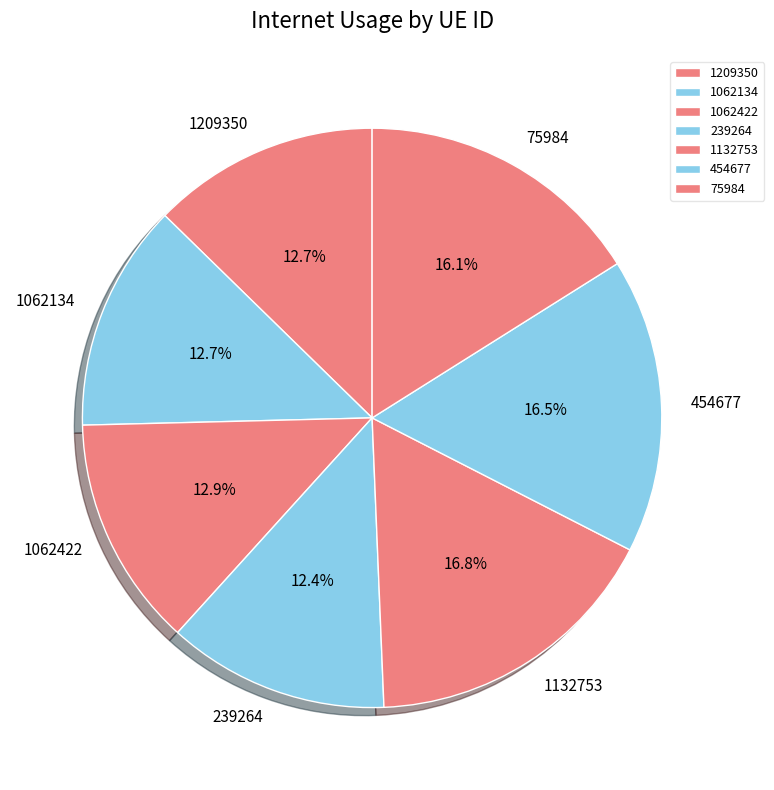

Is there a majority slice in this chart?

No